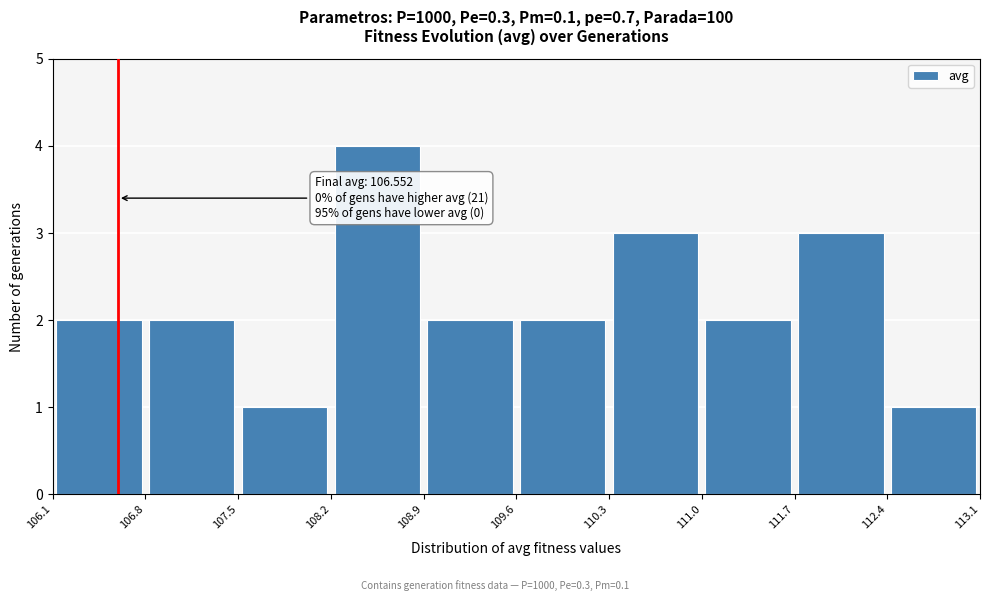

Which range on the x-axis has the tallest bar?

108.2 to 108.9